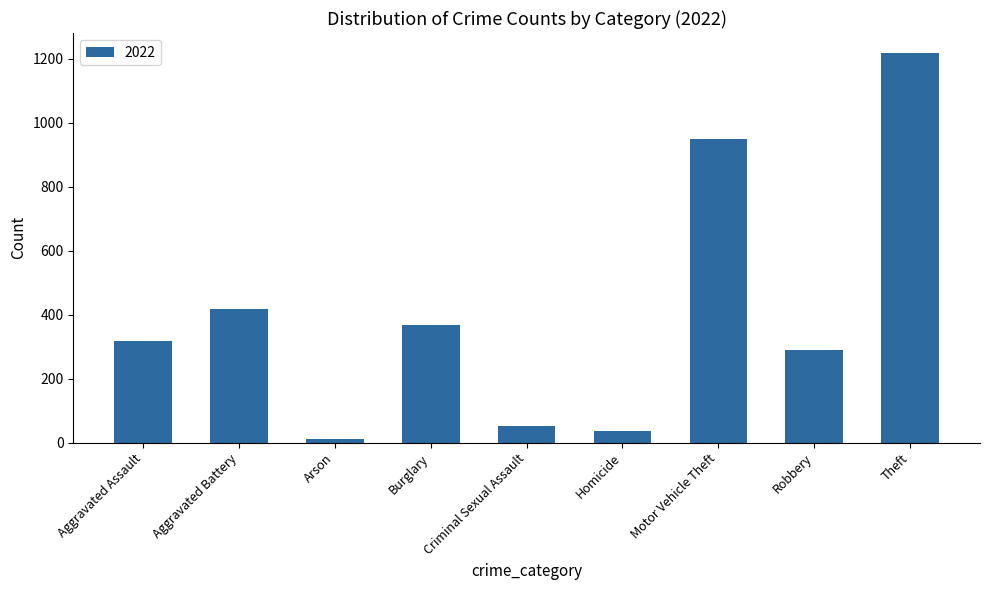

Does the chart contain stacked bars?

No